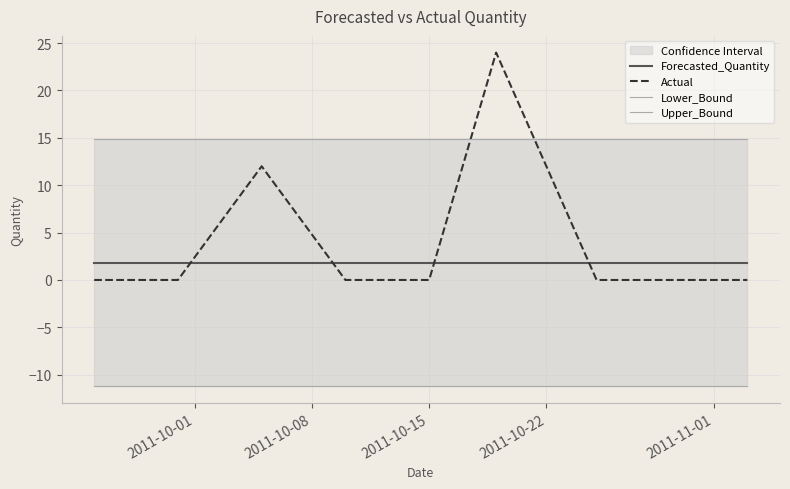

What is the maximum value for Forecasted_Quantity?

1.8